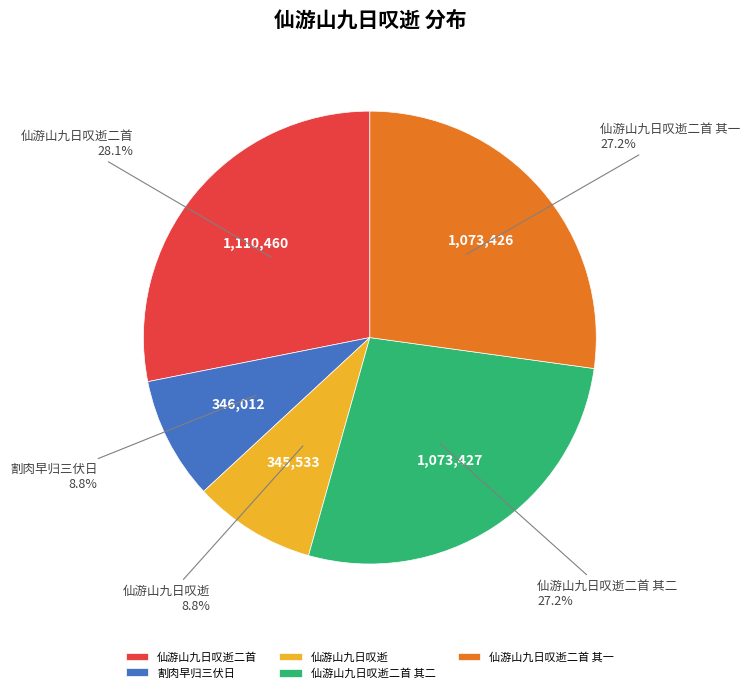

To the nearest percent, what is the difference between the largest and smallest slice percentages?

19%